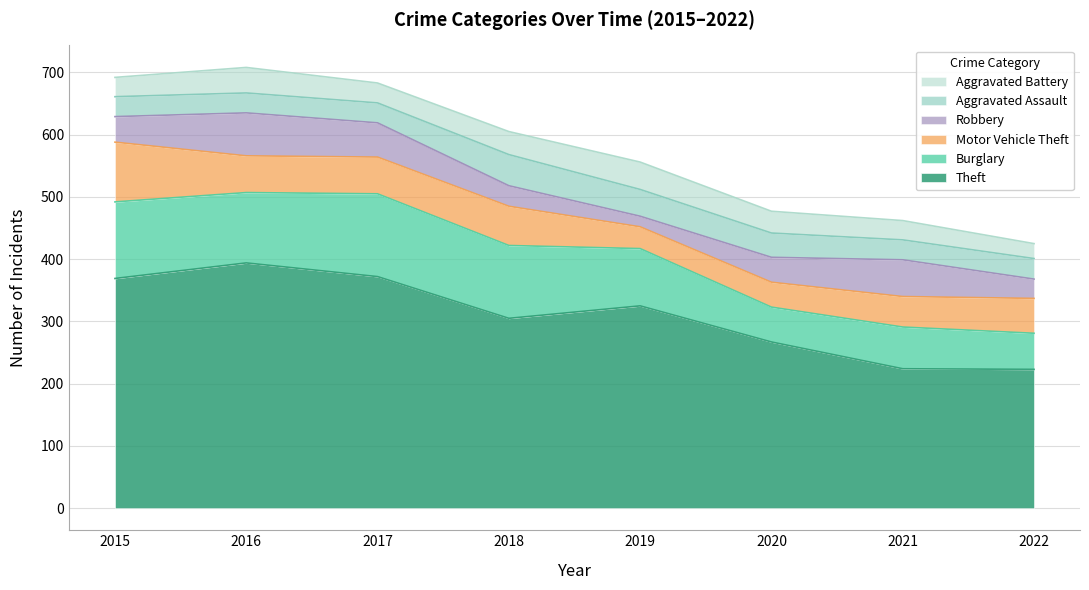

Is it true that Theft equals 97 at 2021?

False